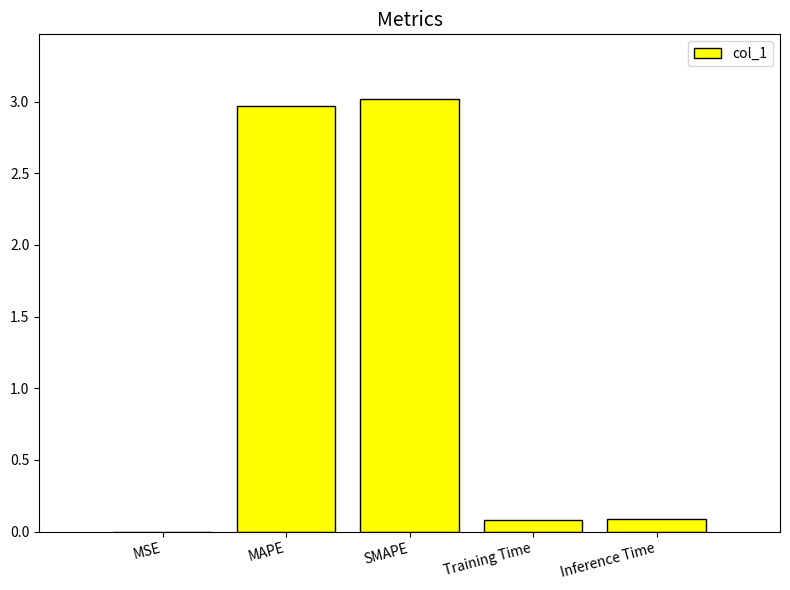

Which has a higher value, SMAPE or Training Time?

SMAPE